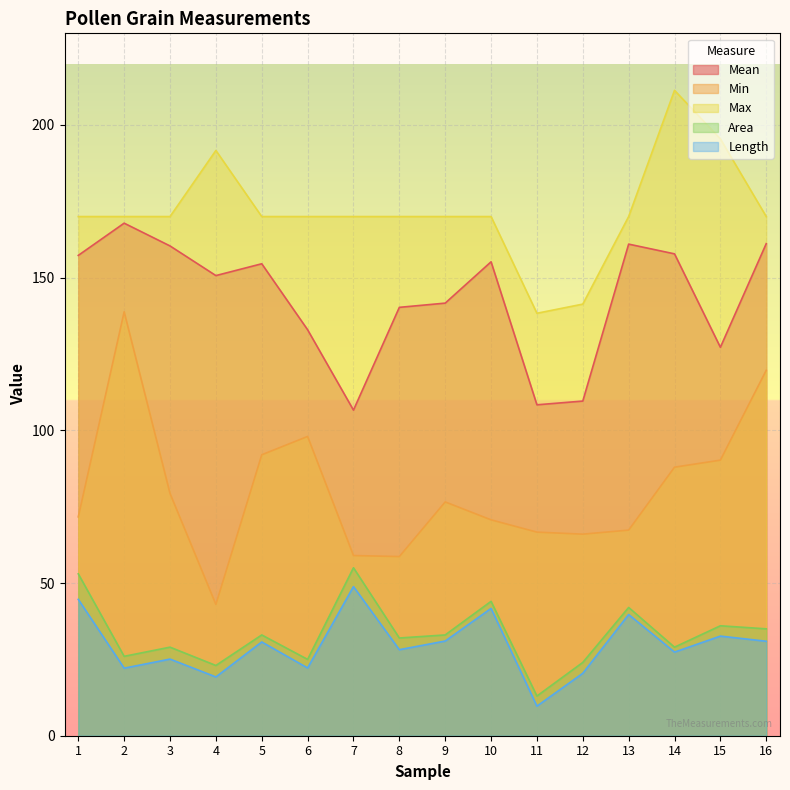

True or false: Min and Max intersect in this chart.

False